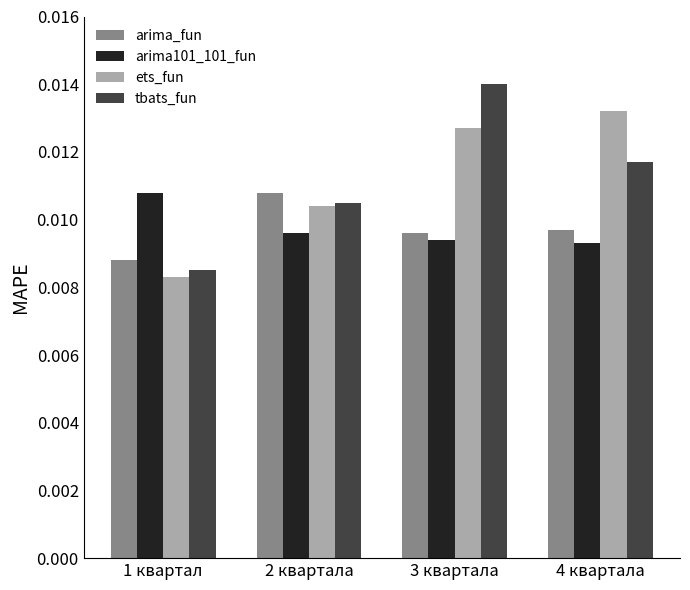

Rank the series at 4 квартала from highest to lowest value.

ets_fun, tbats_fun, arima_fun, arima101_101_fun